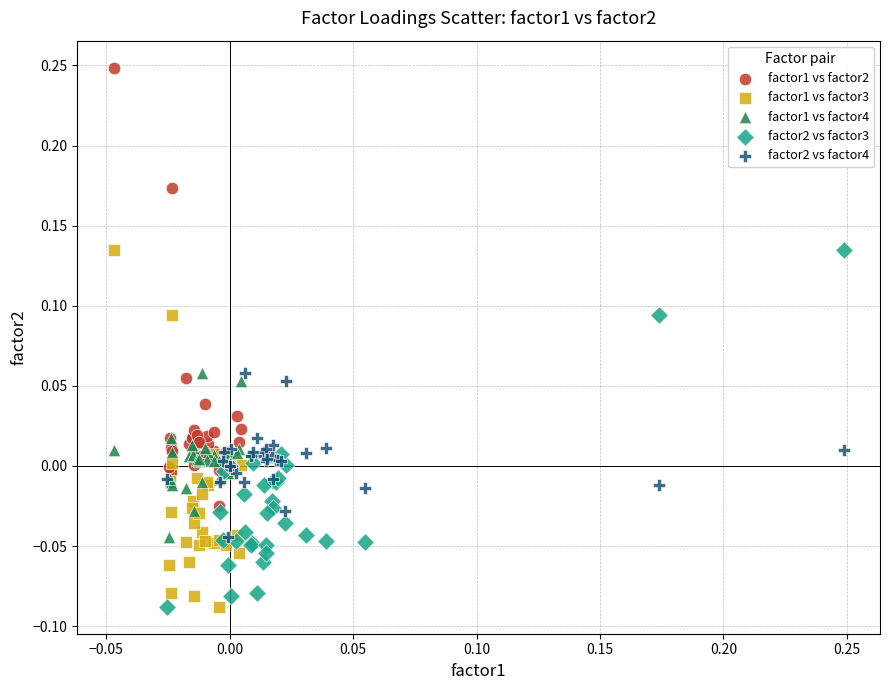

Which series has the largest Y range (max minus min)?

factor1 vs factor2